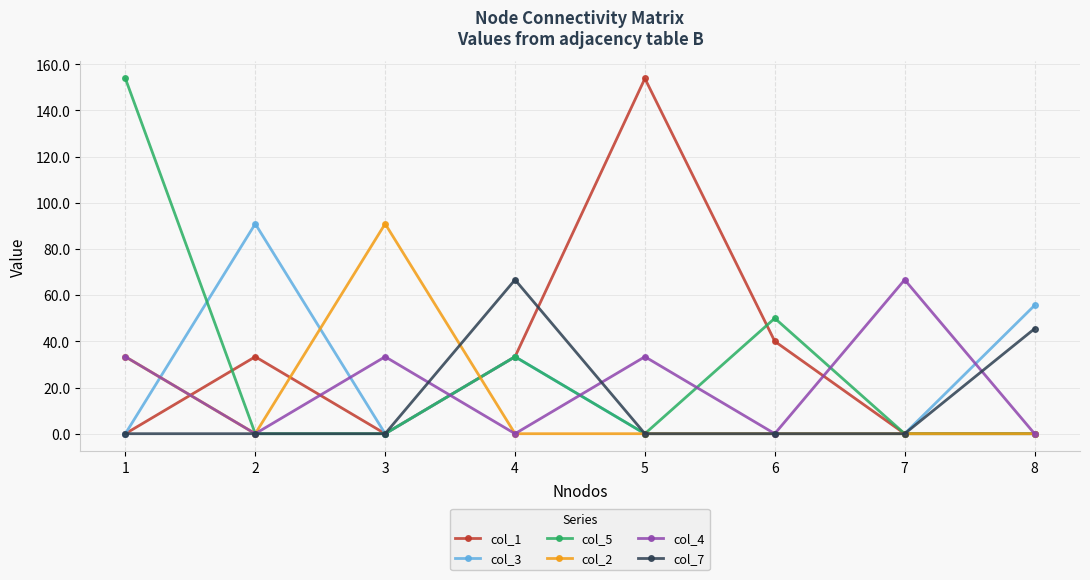

How many categories are shown in the chart?

8